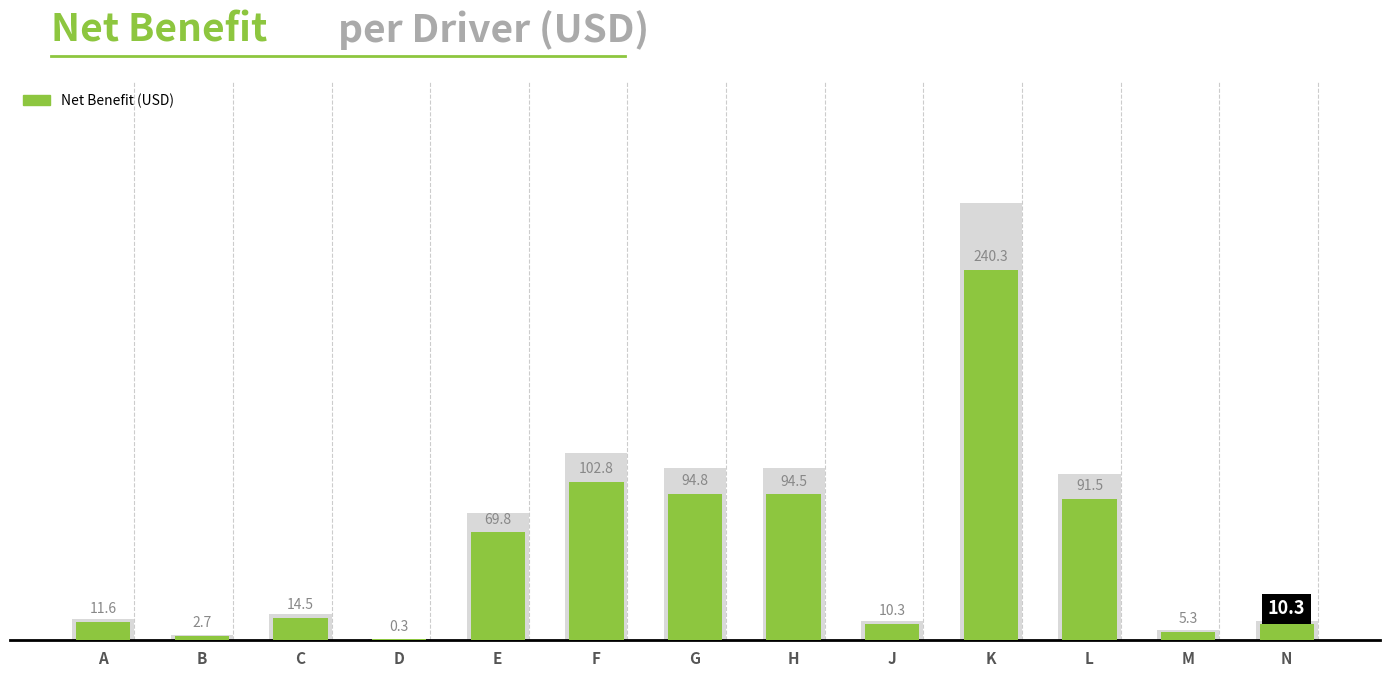

Is it true that the value at L is 91.5?

True